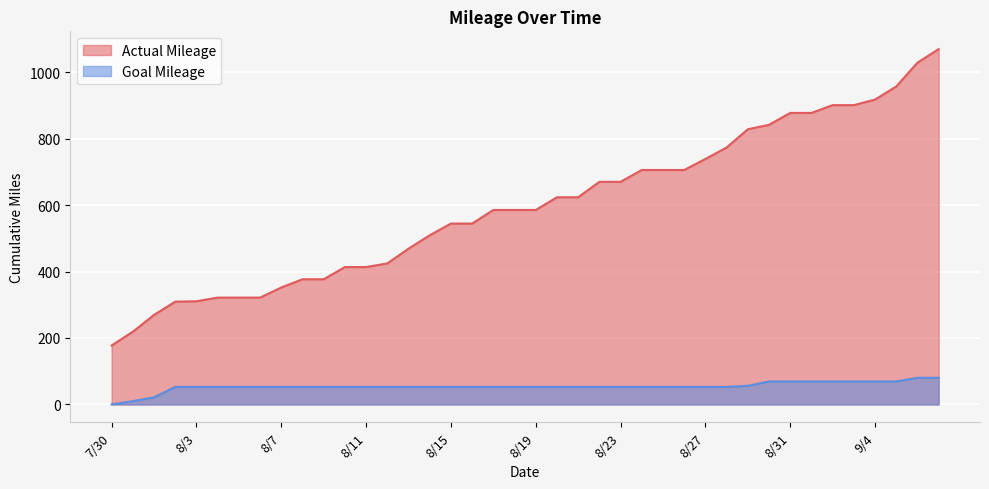

What are all the series names shown in the legend?

Actual Mileage, Goal Mileage